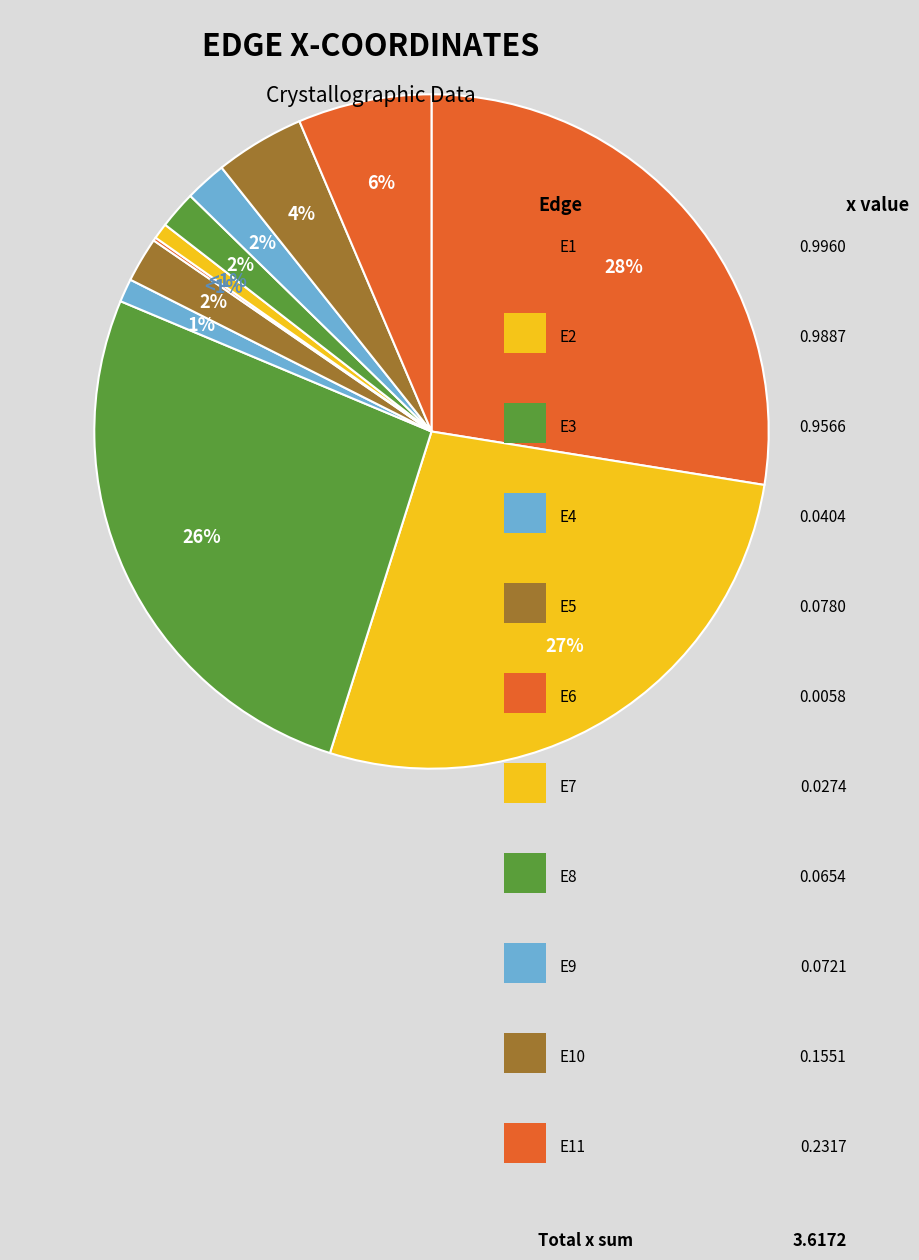

Which category has the smallest portion of the pie?

E6